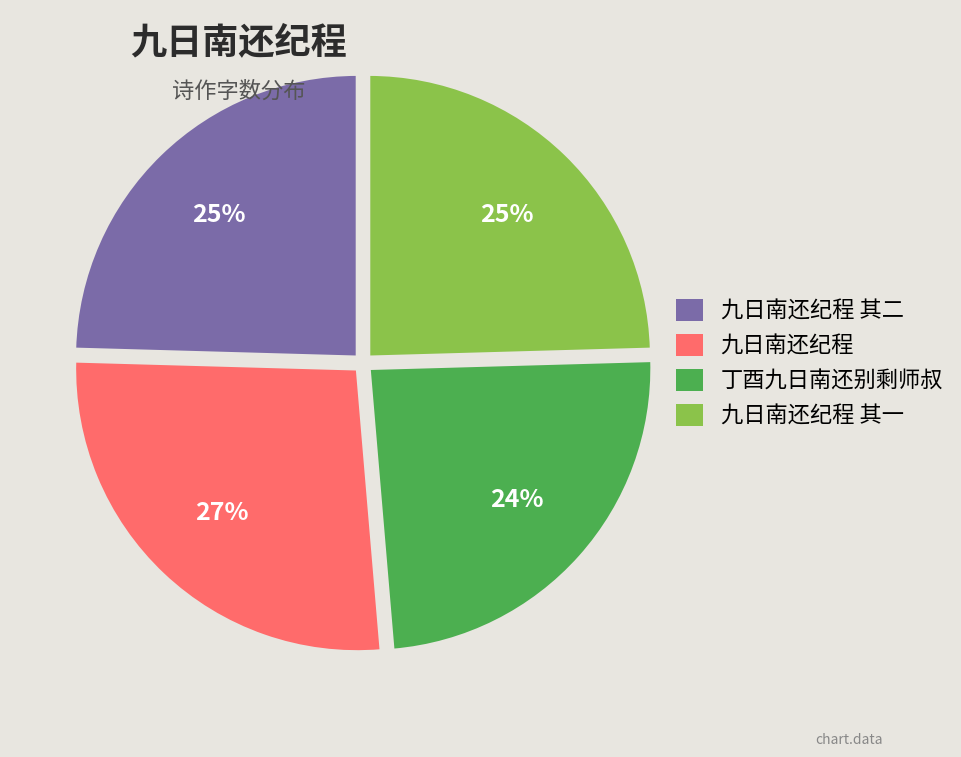

To the nearest percent, what is the difference between the largest and smallest slice percentages?

3%